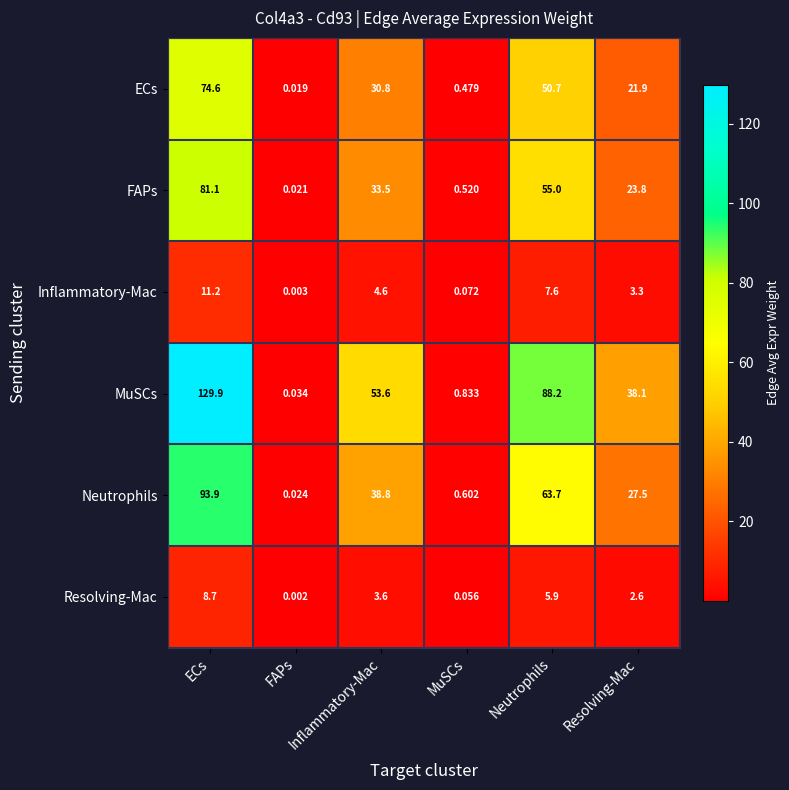

At which label does Resolving-Mac reach its minimum?

FAPs